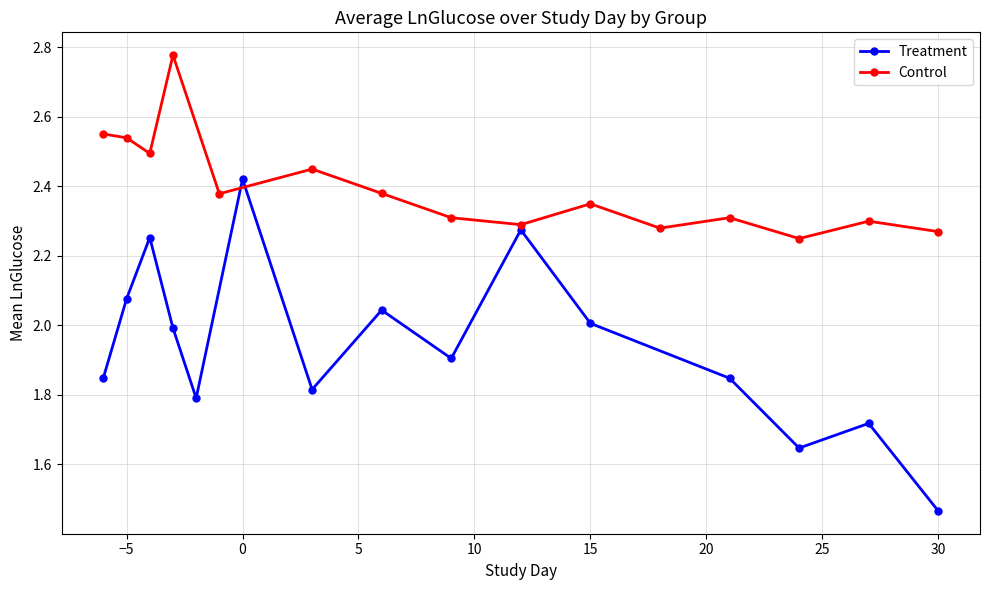

How many interior local peaks does the Treatment series have?

5